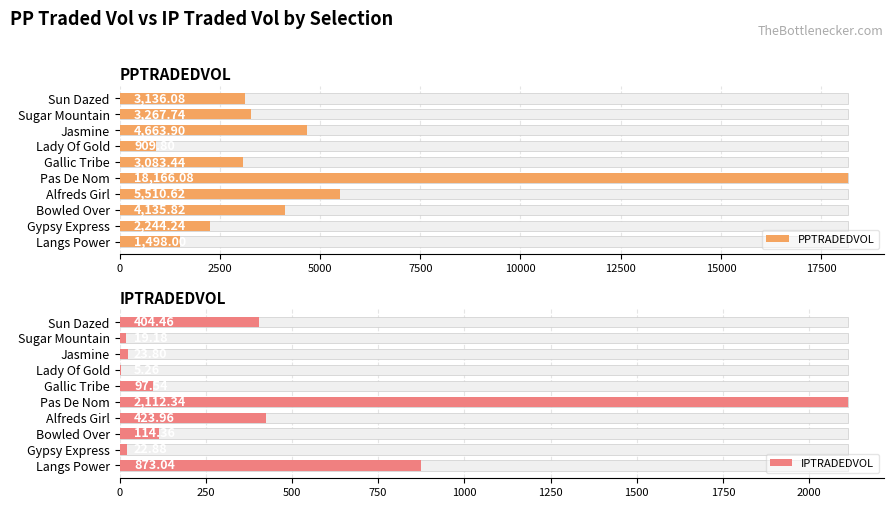

What is the average value of the IPTRADEDVOL series?

409.7